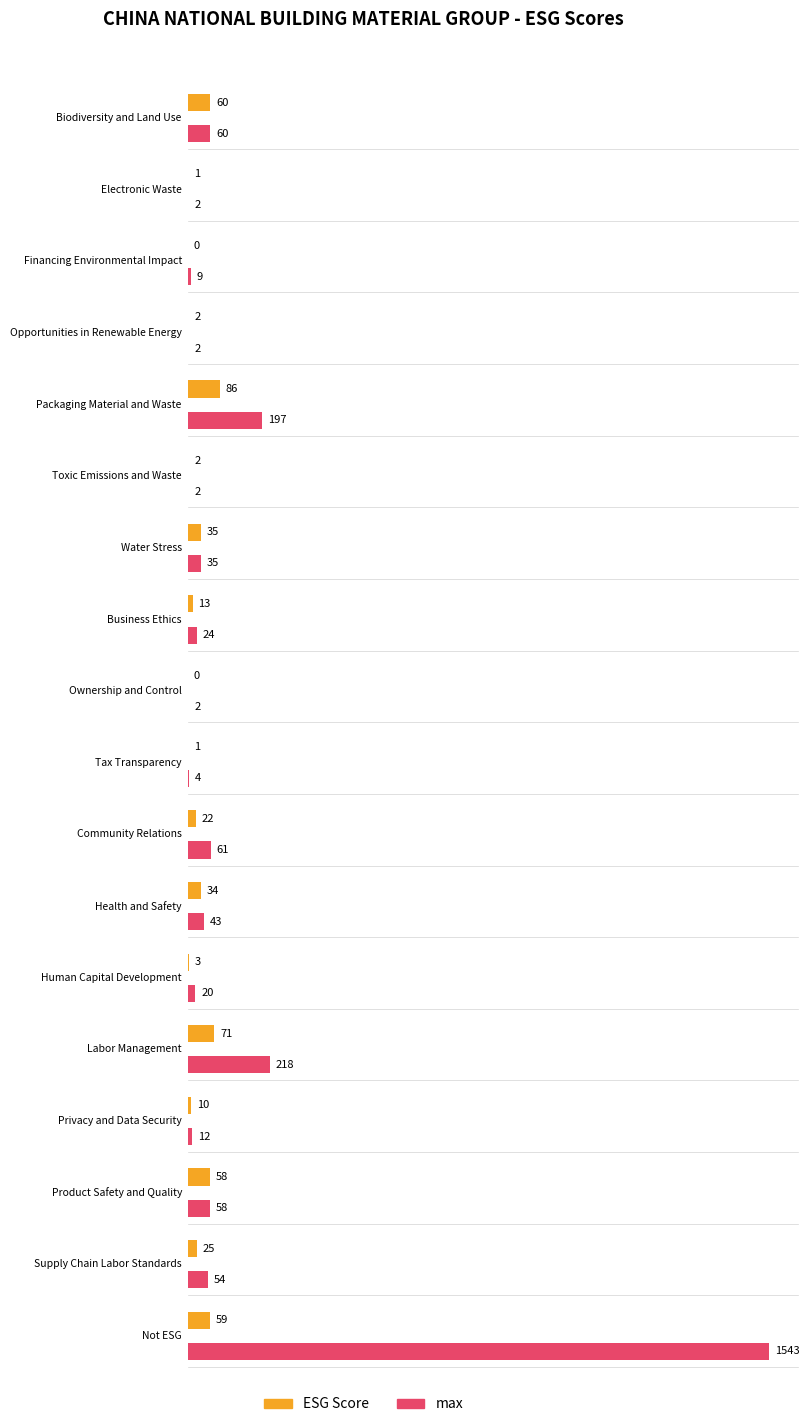

What is the approximate value of max at Supply Chain Labor Standards, to the nearest 100?

100